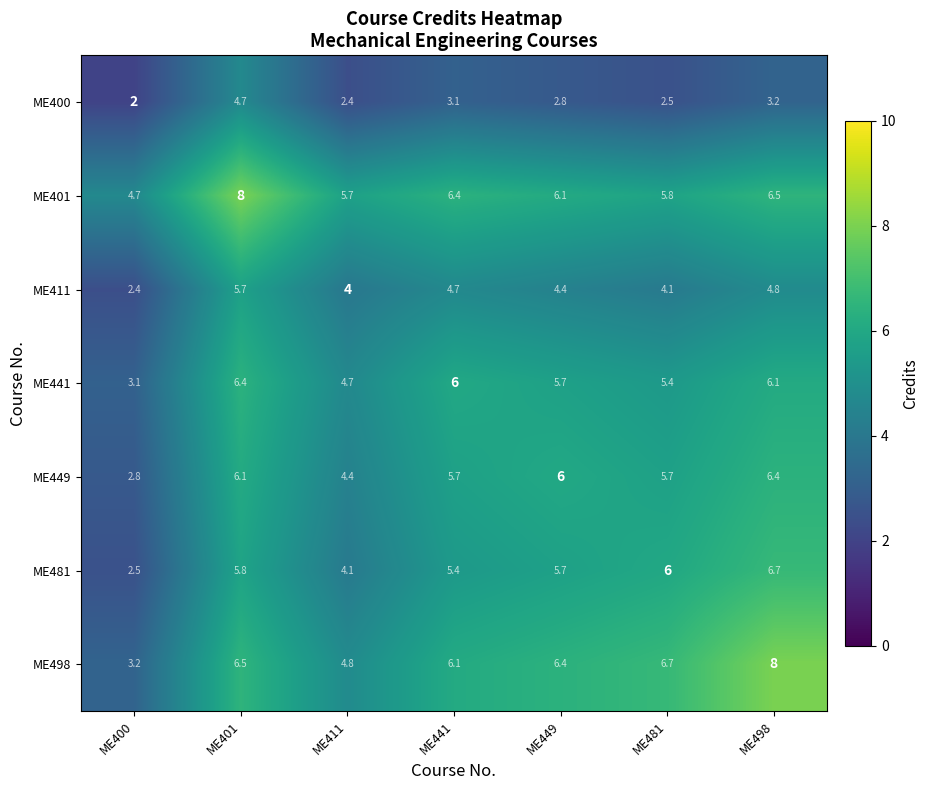

What is the total value across all series at ME400?

20.7